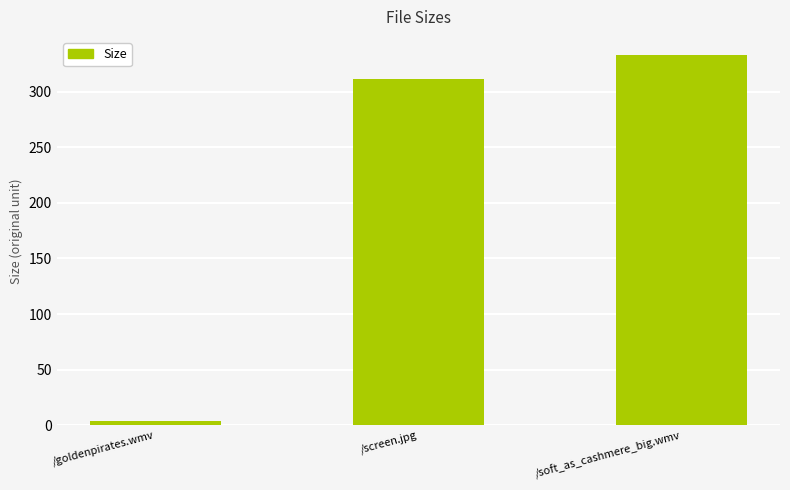

What is the minimum value shown in the chart?

4.1